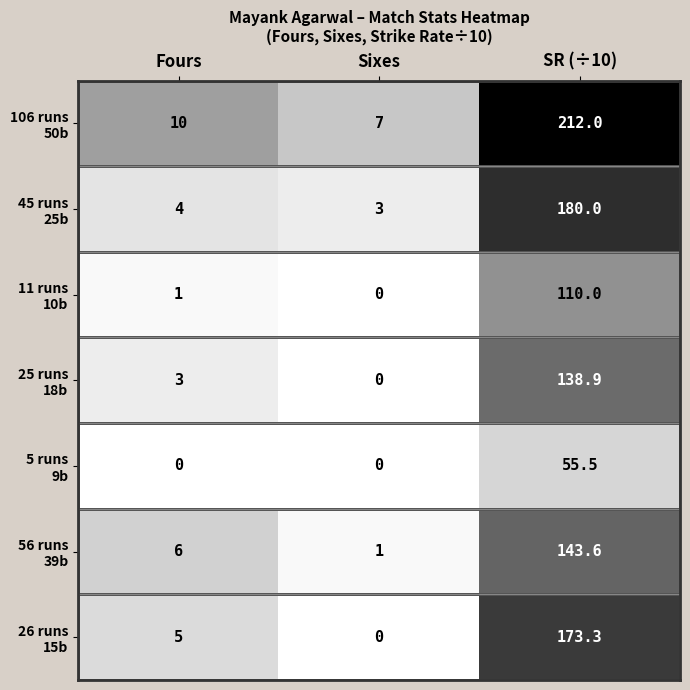

Which label corresponds to the largest value in the chart?

SR (÷10)